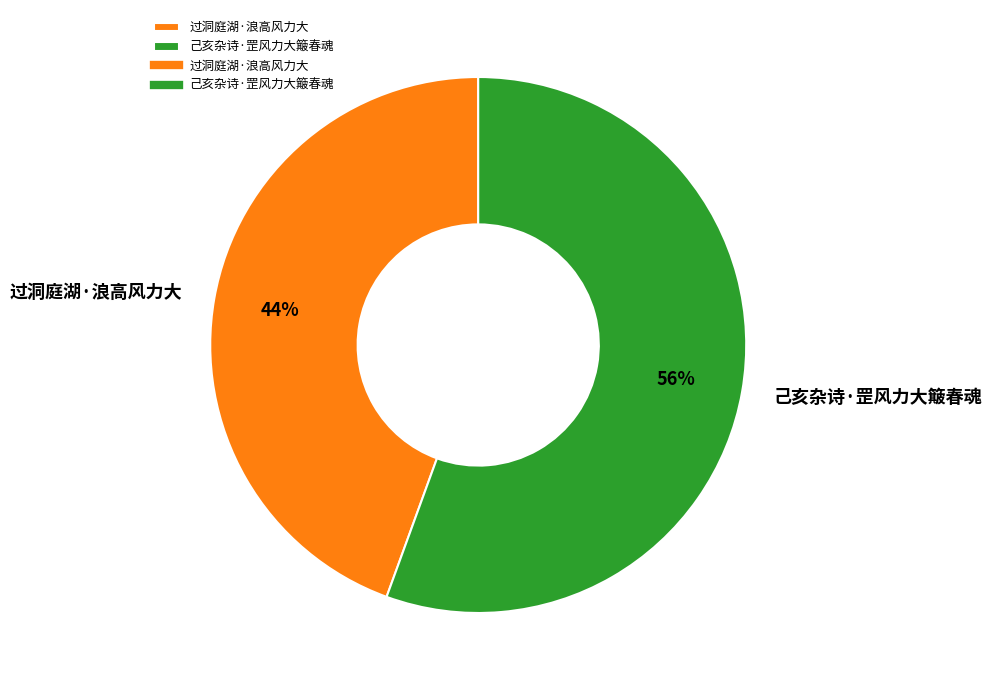

Which has a higher value, 过洞庭湖·浪高风力大 or 己亥杂诗·罡风力大簸春魂?

己亥杂诗·罡风力大簸春魂